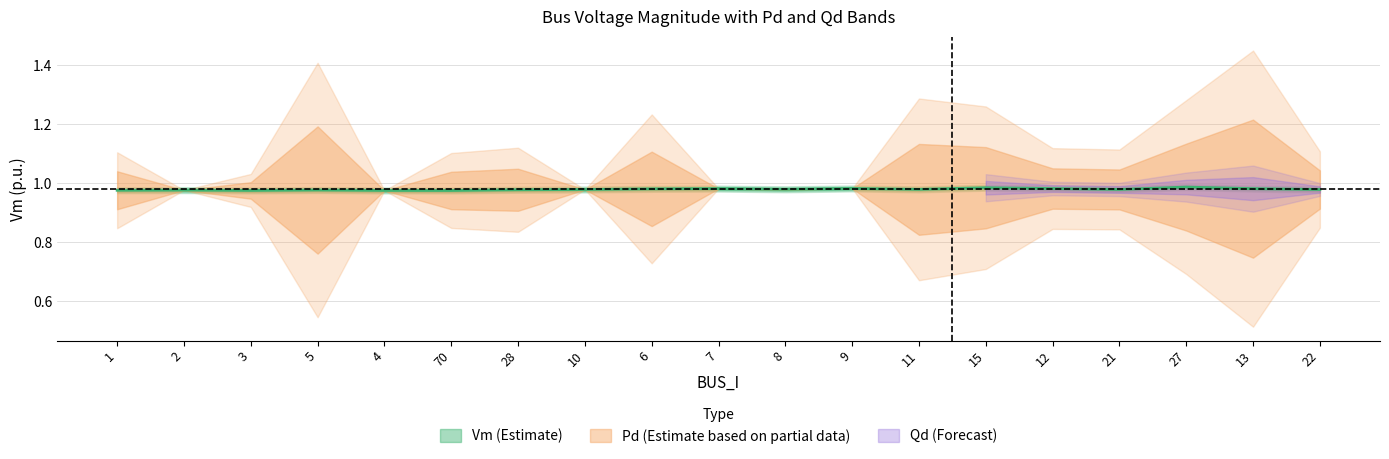

Does the chart display data point markers on the line(s)?

No